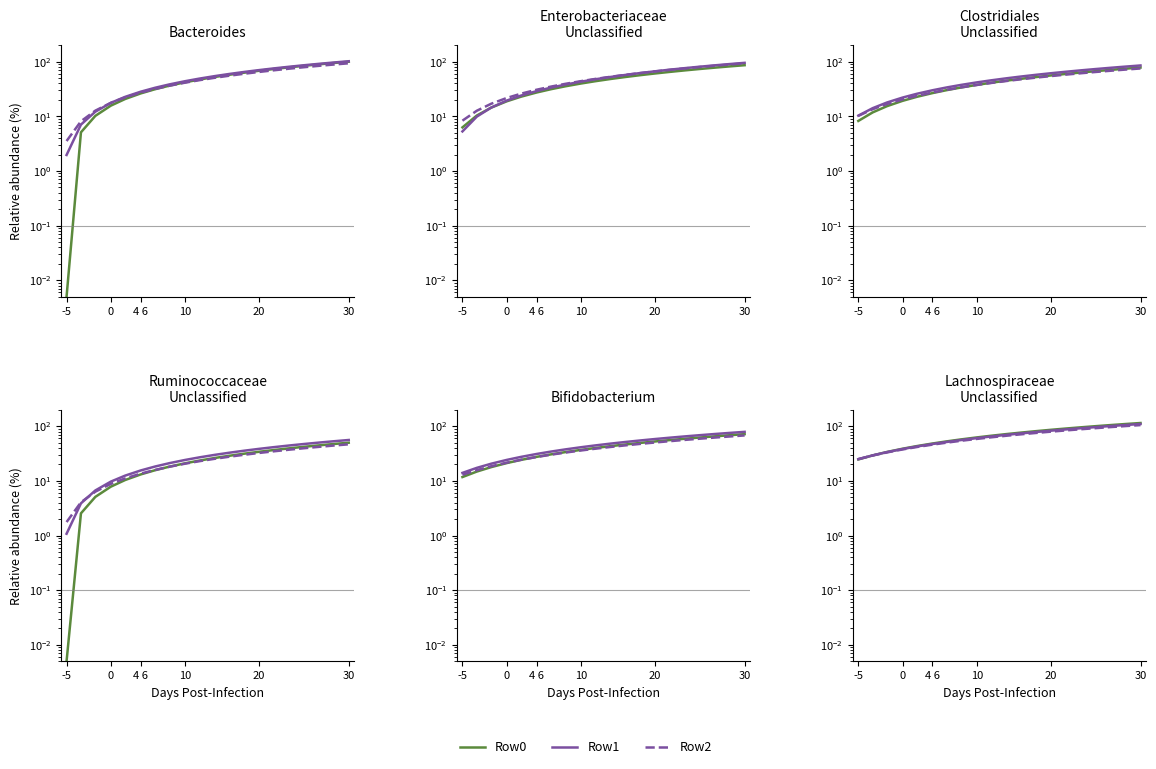

At how many categories does at least one series exceed 82?

7